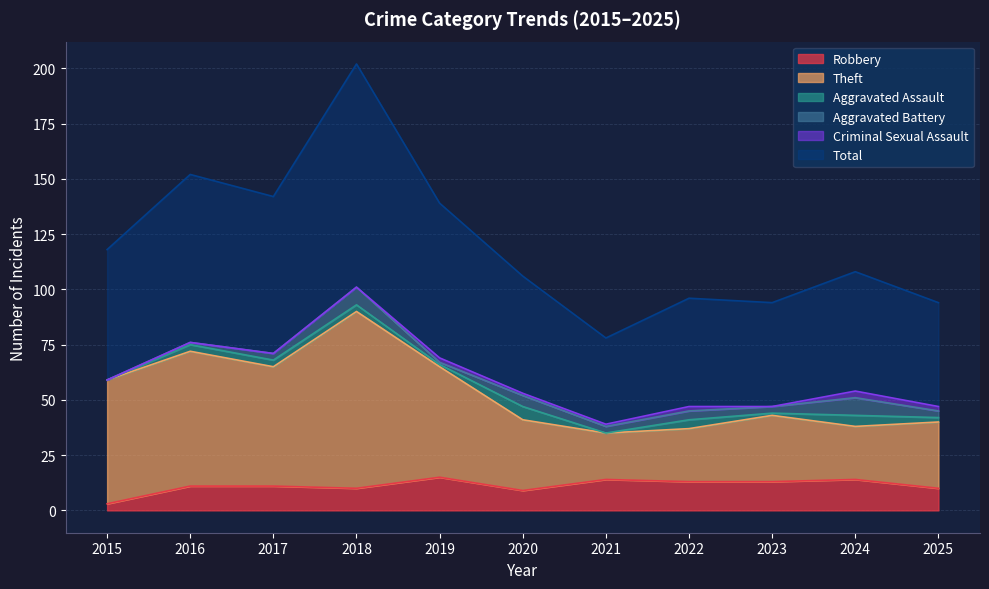

Between 2020 and 2024, which is larger?

2024